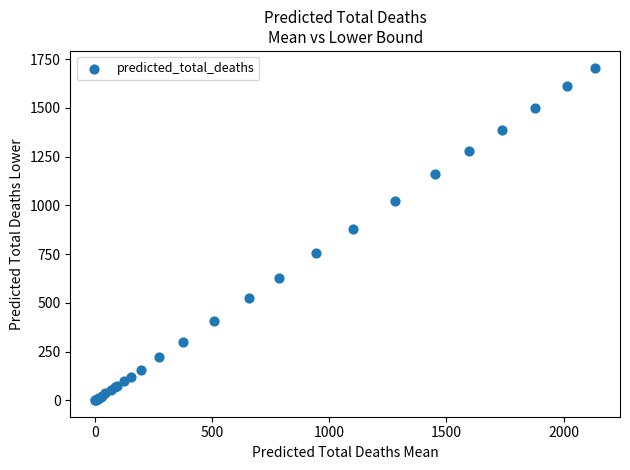

What Y value in the scatter plot is closest to 854?

879.2